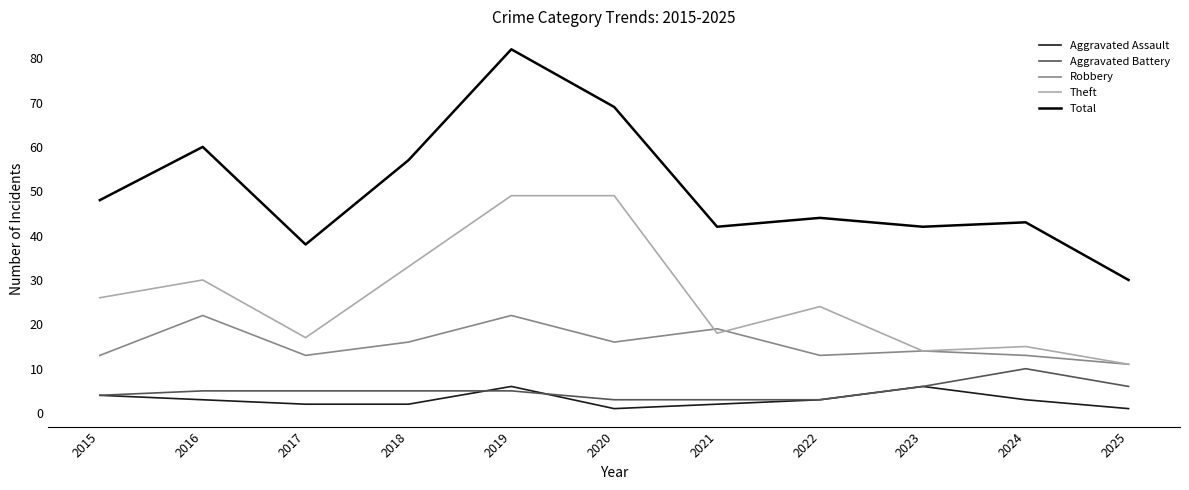

What is the sum of all Theft values?

286